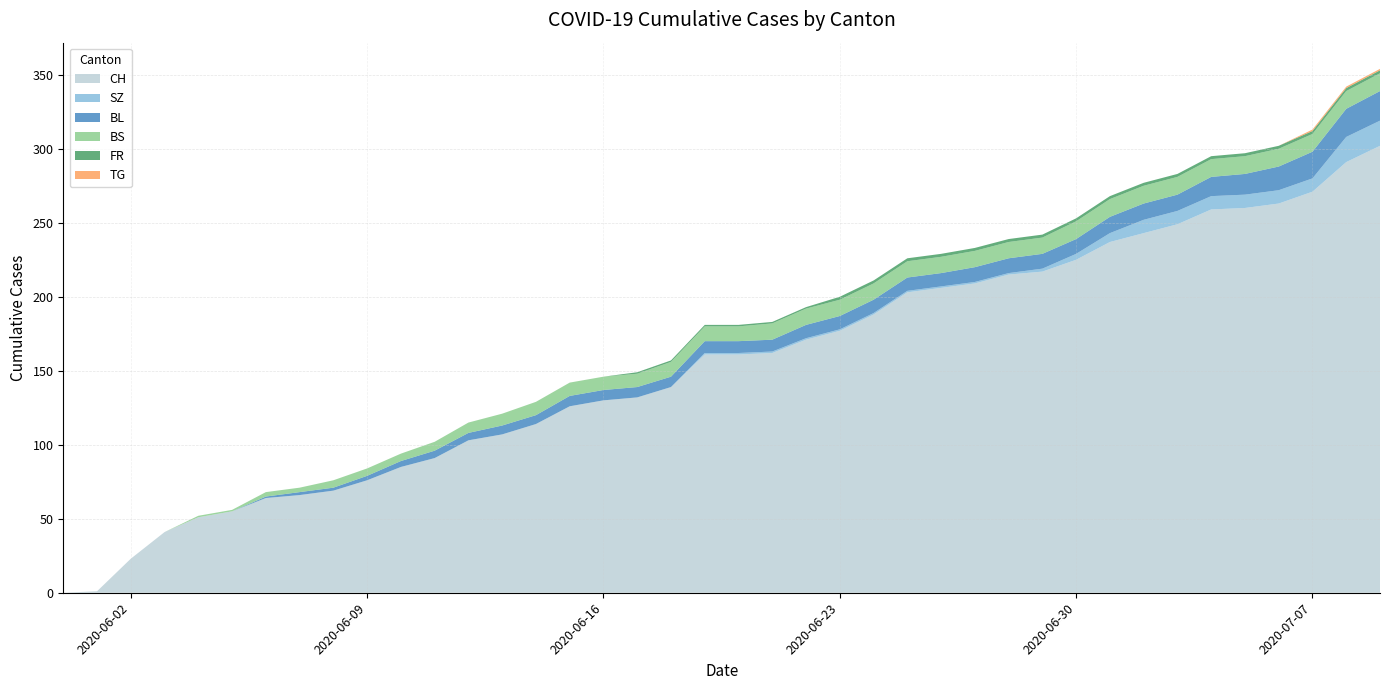

Reading left to right, transcribe all the data shown in this chart.

CH: 0	1	23	41	51	55	64	66	69	76	85	91	103	107	114	126	130	132	139	161	161	162	171	177	188	203	206	209	215	217	225	237	243	249	259	260	263	271	291	302
SZ: 0	0	0	0	0	0	0	0	0	0	0	0	0	0	0	0	0	0	0	1	1	1	1	1	1	1	1	1	1	2	4	6	9	9	9	9	9	9	17	17
BL: 0	0	0	0	0	0	1	2	2	3	4	5	5	6	6	7	7	7	7	8	8	8	9	9	9	9	9	10	10	10	10	11	11	11	13	14	16	18	19	20
BS: 0	0	0	0	1	1	3	3	5	5	5	6	7	8	9	9	9	9	10	10	10	11	11	11	11	11	11	11	11	11	12	12	12	12	12	12	12	12	12	12
FR: 0	0	0	0	0	0	0	0	0	0	0	0	0	0	0	0	0	1	1	1	1	1	1	2	2	2	2	2	2	2	2	2	2	2	2	2	2	2	2	2
TG: 0	0	0	0	0	0	0	0	0	0	0	0	0	0	0	0	0	0	0	0	0	0	0	0	0	0	0	0	0	0	0	0	0	0	0	0	0	1	1	1